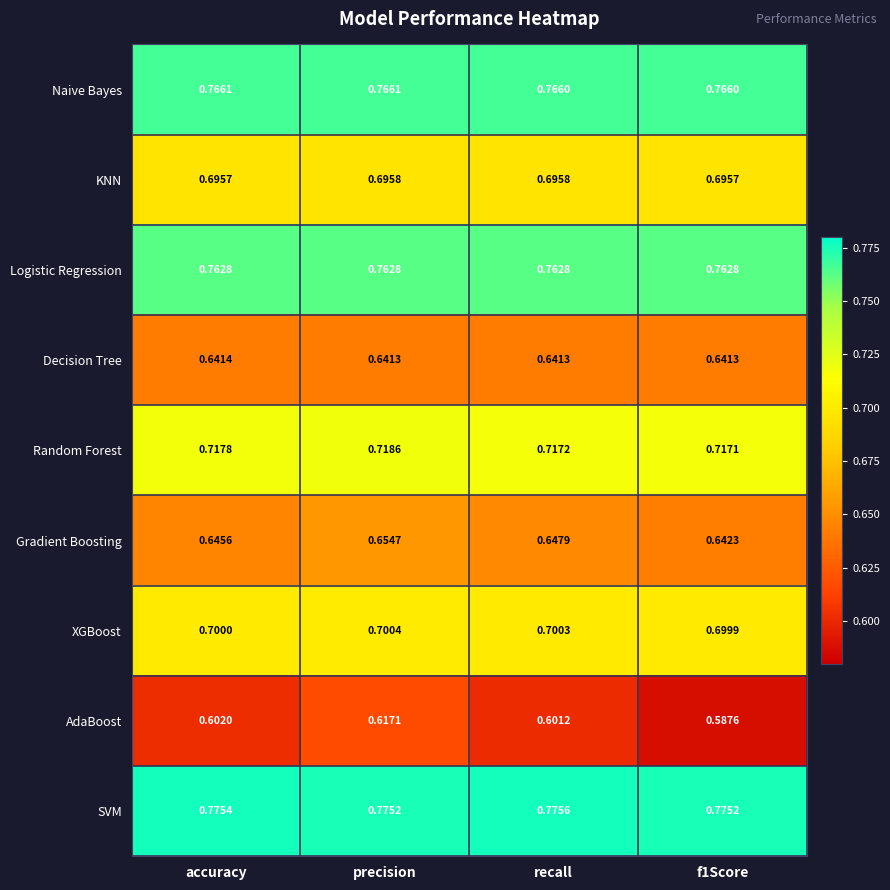

At which category does the chart reach its peak across all series?

recall